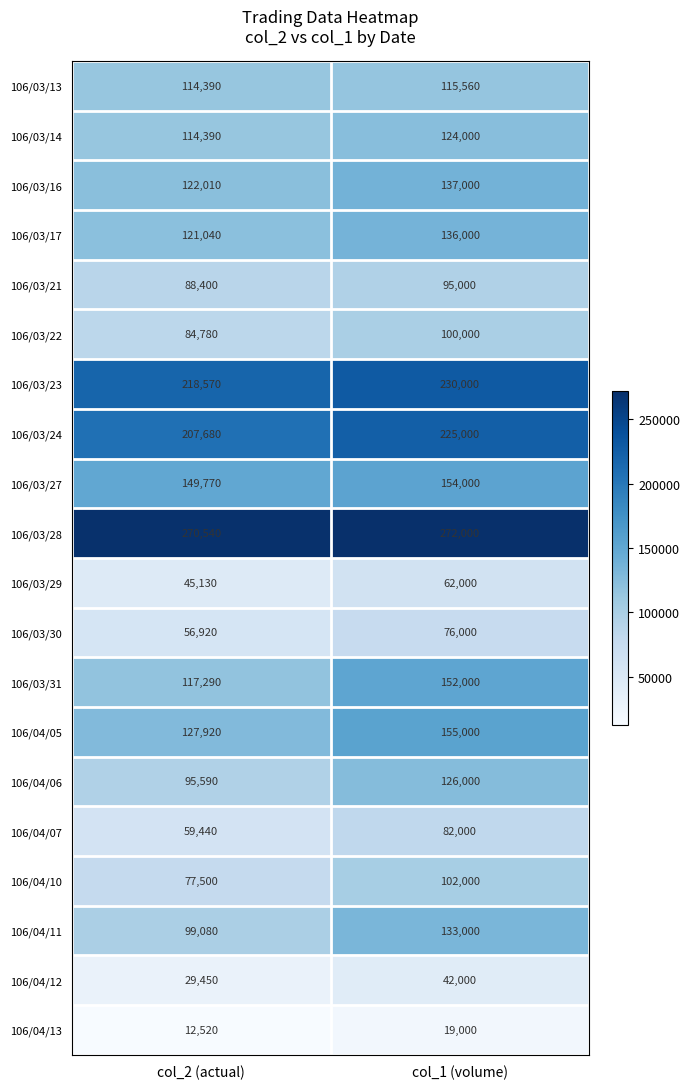

Where is 106/03/27 nearest to the value 151885?

col_2 (actual)